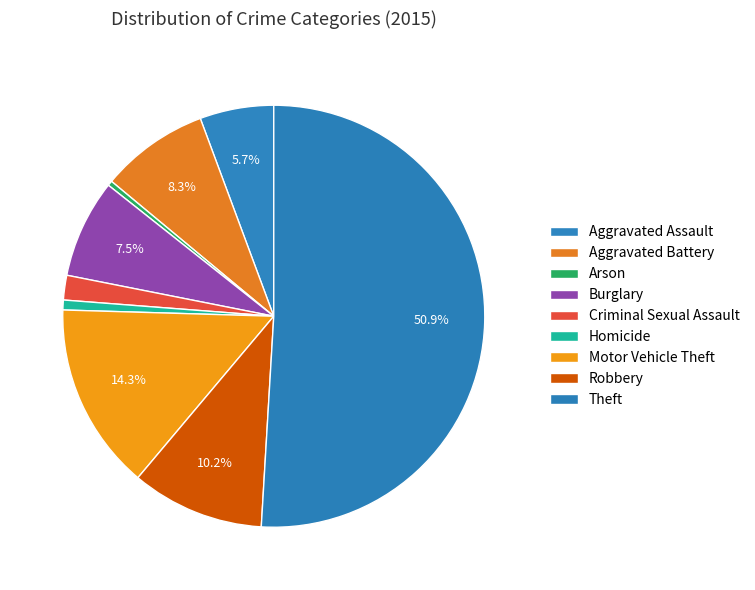

Rank the categories by value from lowest to highest.

Arson, Homicide, Criminal Sexual Assault, Aggravated Assault, Burglary, Aggravated Battery, Robbery, Motor Vehicle Theft, Theft